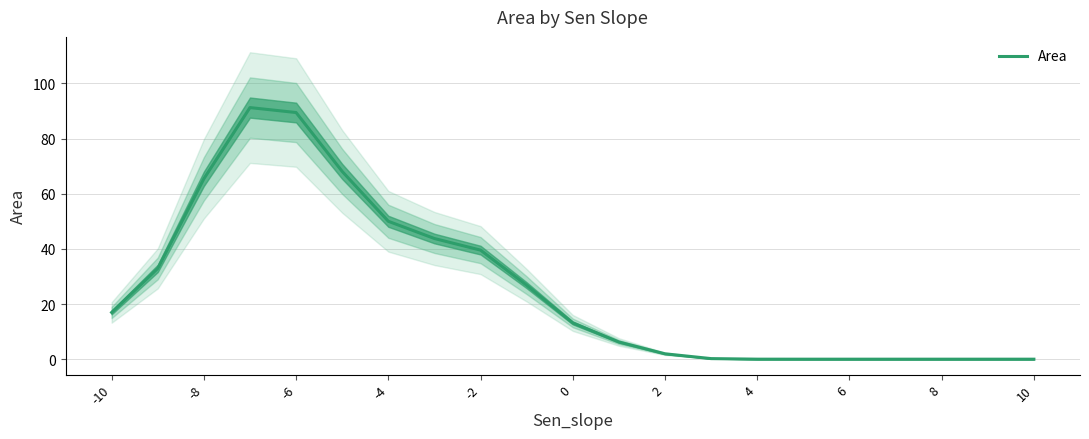

How many values exceed 13?

11